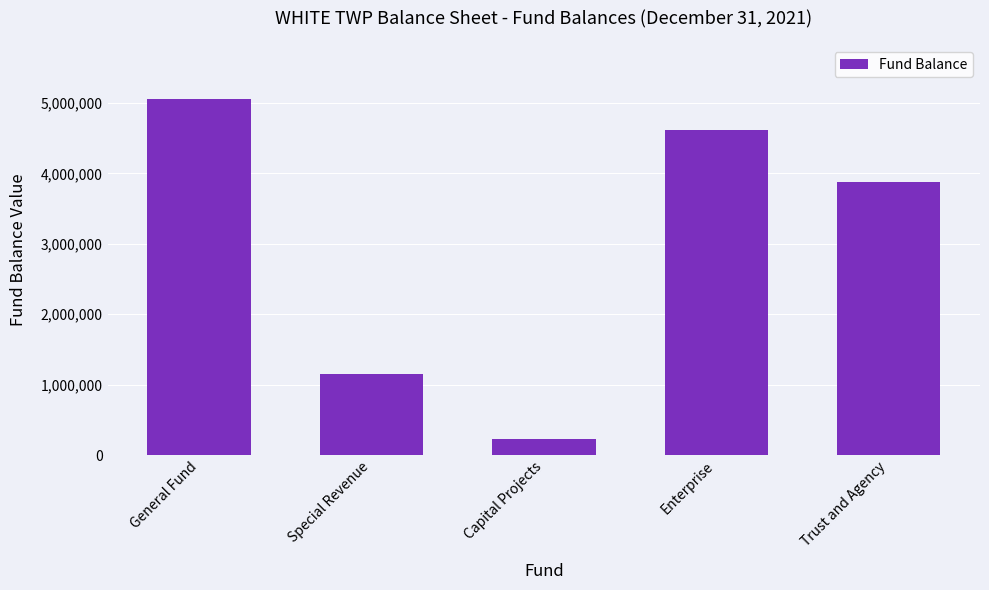

Reading left to right, transcribe all the data shown in this chart.

5062827	1158695	232184	4615430	3873193